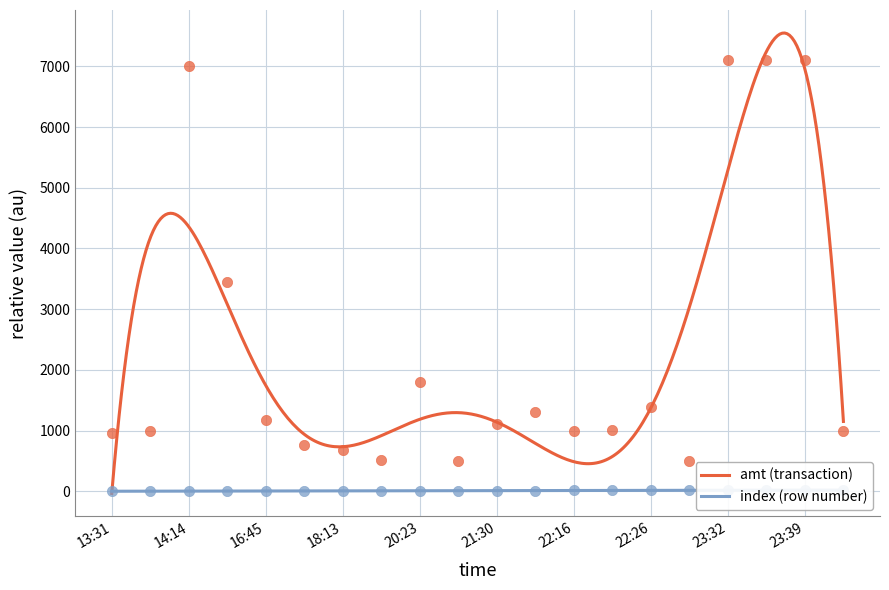

At which category is the sum across all series the highest?

23:39